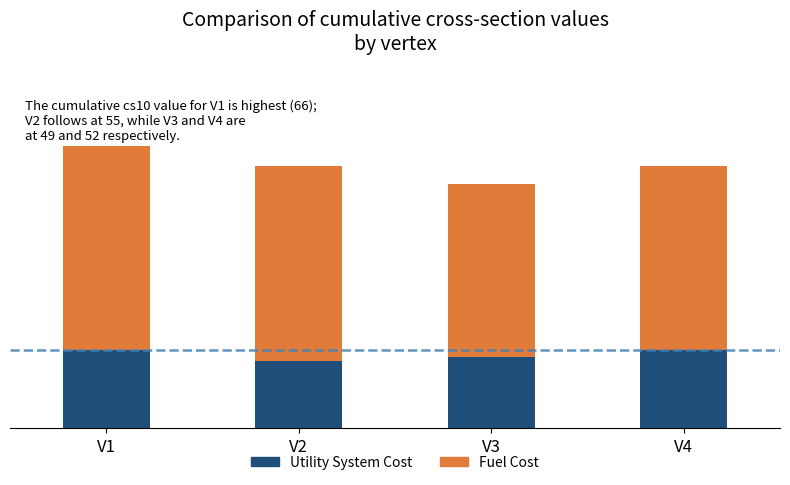

The value of Utility System Cost at V3 is 20. True or false?

True